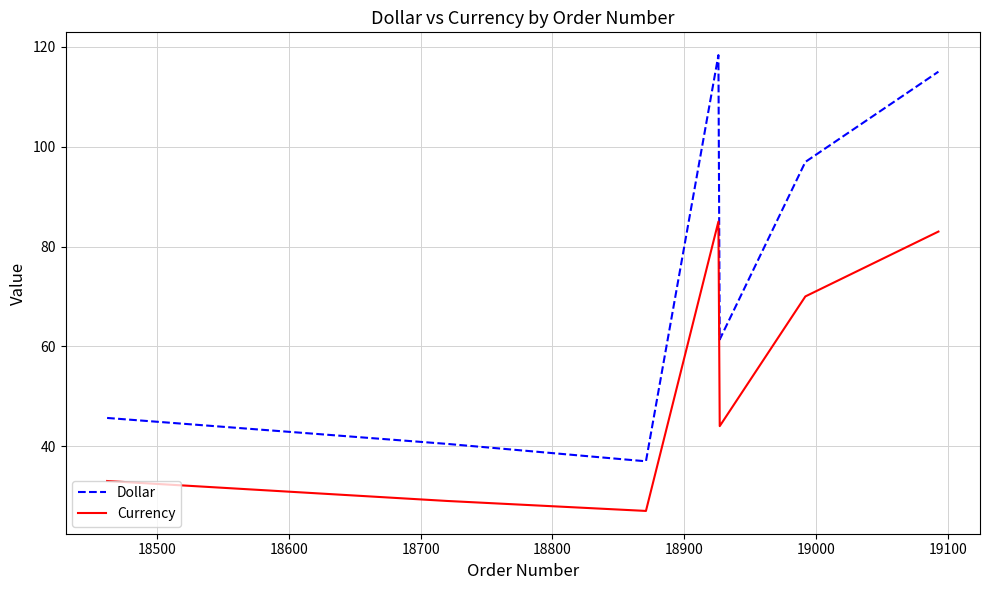

Rank the series by their average value, from lowest to highest.

Currency, Dollar